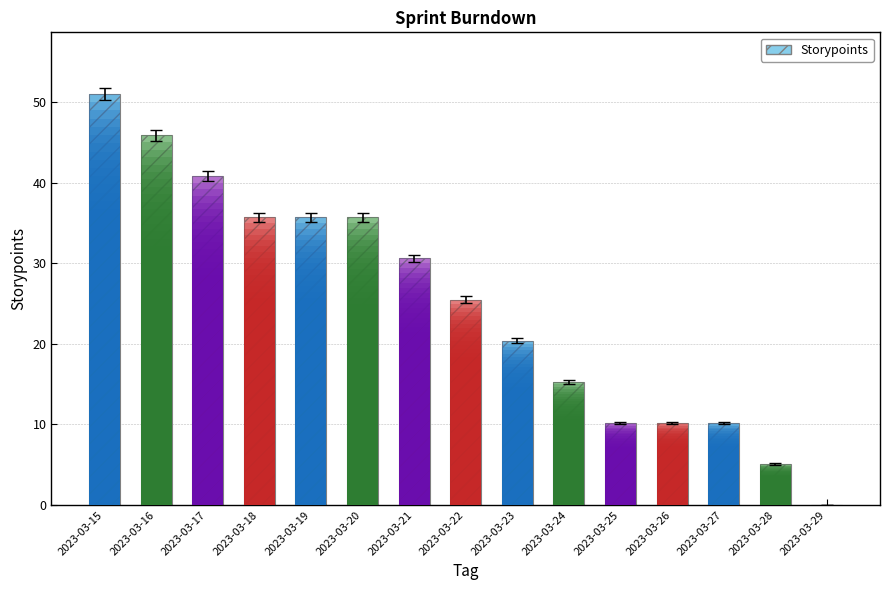

Is it true that the value at 2023-03-15 is 50.2?

True